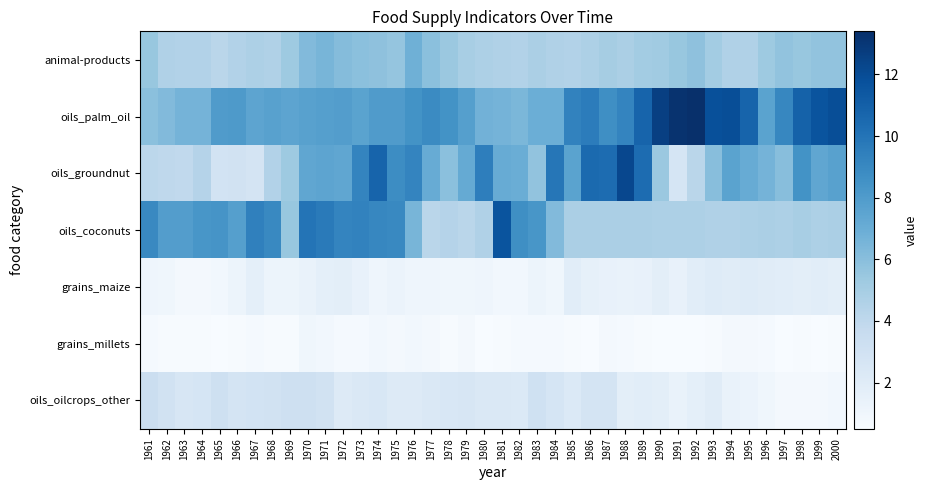

At which category does the chart reach its peak across all series?

1992